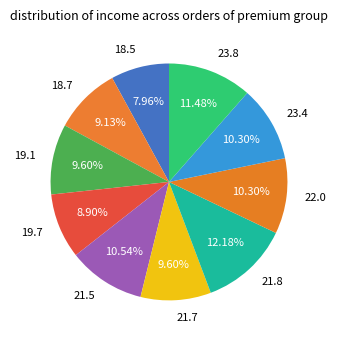

Between 19.7 and 22.0, which is larger?

22.0